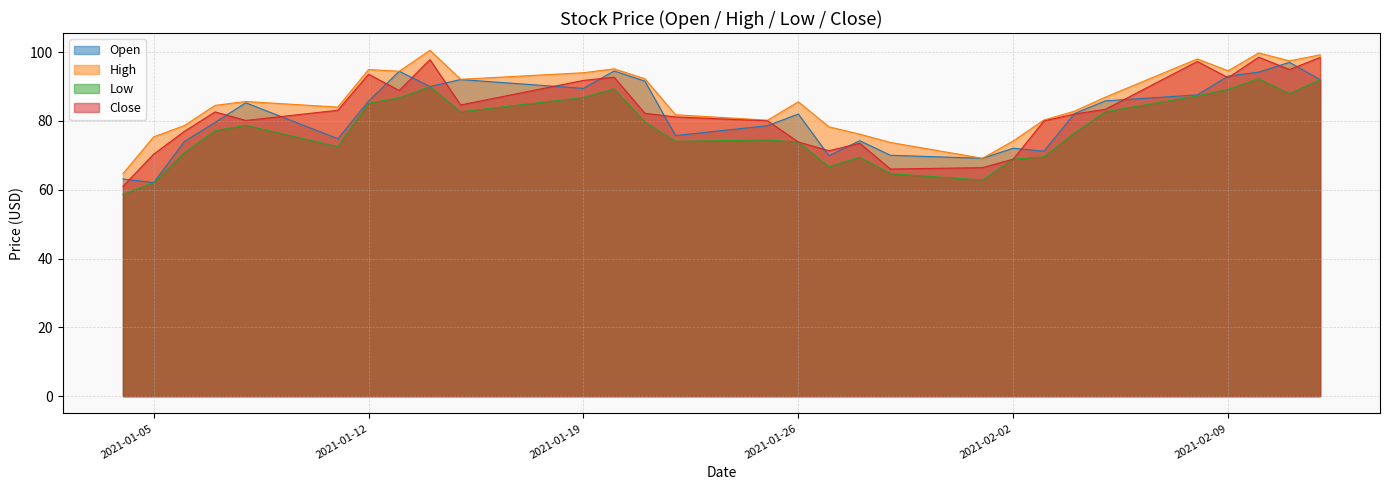

What is the label of the 28th point from the left?

2021-02-11